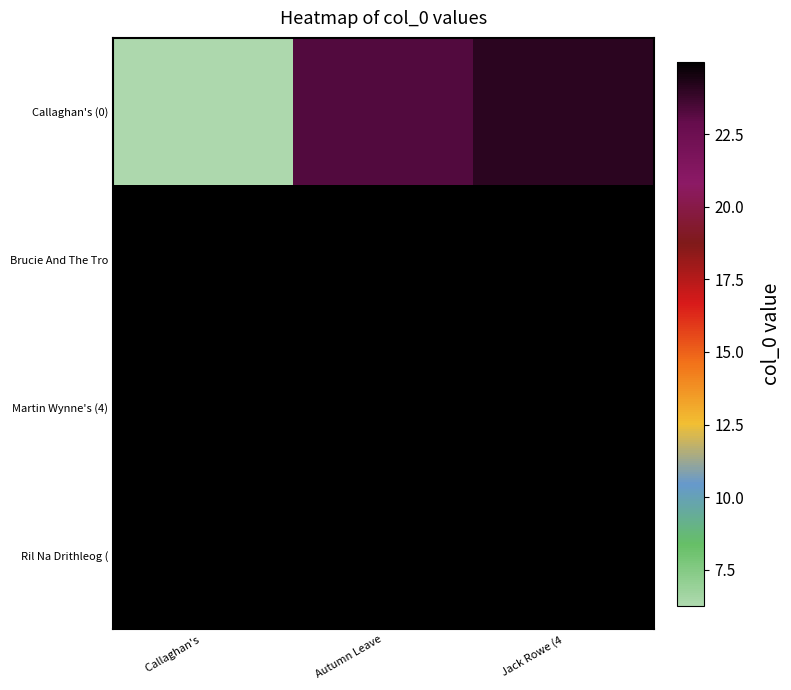

Which series changed the most between Autumn Leave and Jack Rowe (4?

Callaghan's (0)